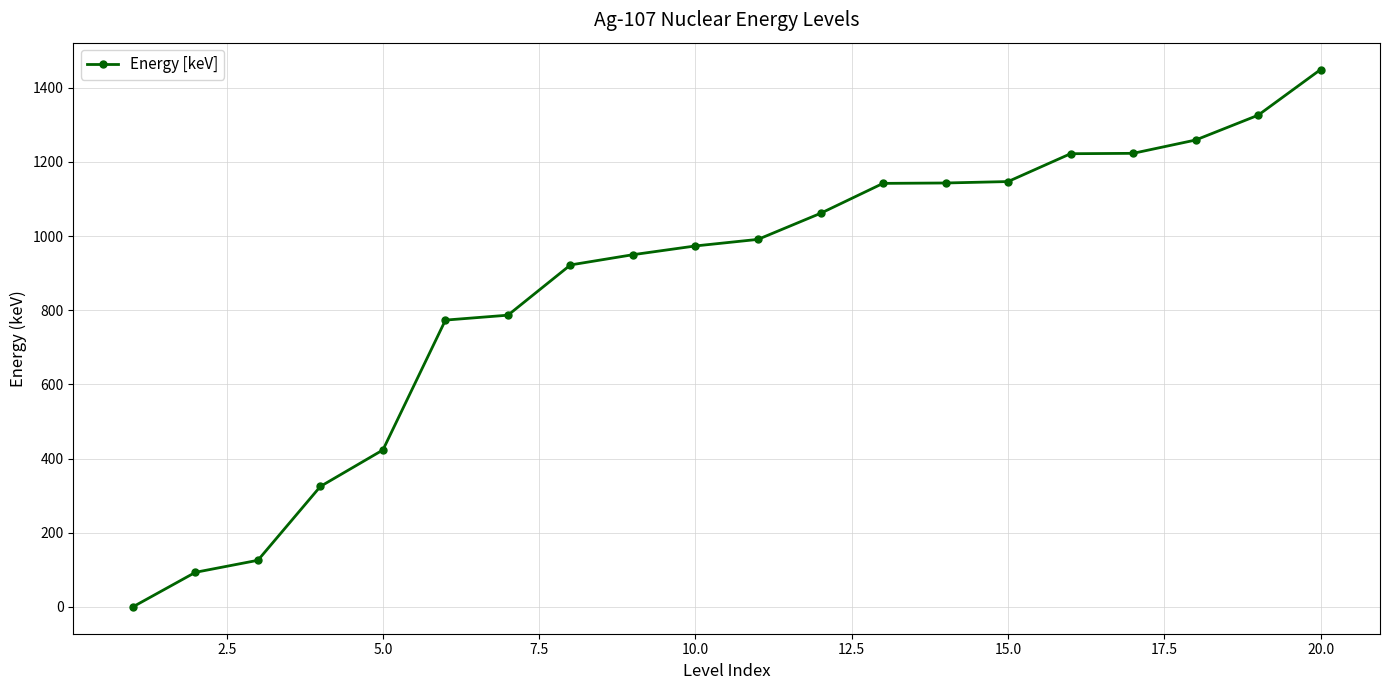

What is the greatest value displayed?

1449.0